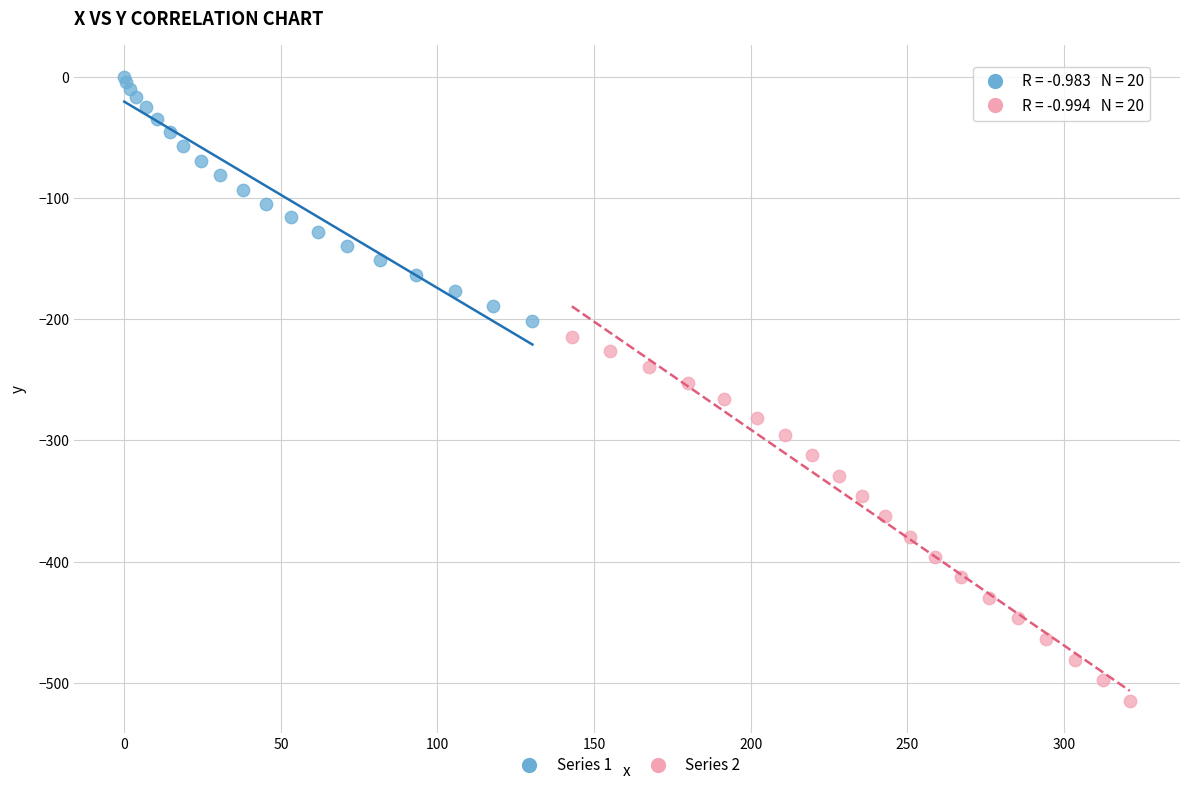

Which series has the widest spread of Y values?

Series 2